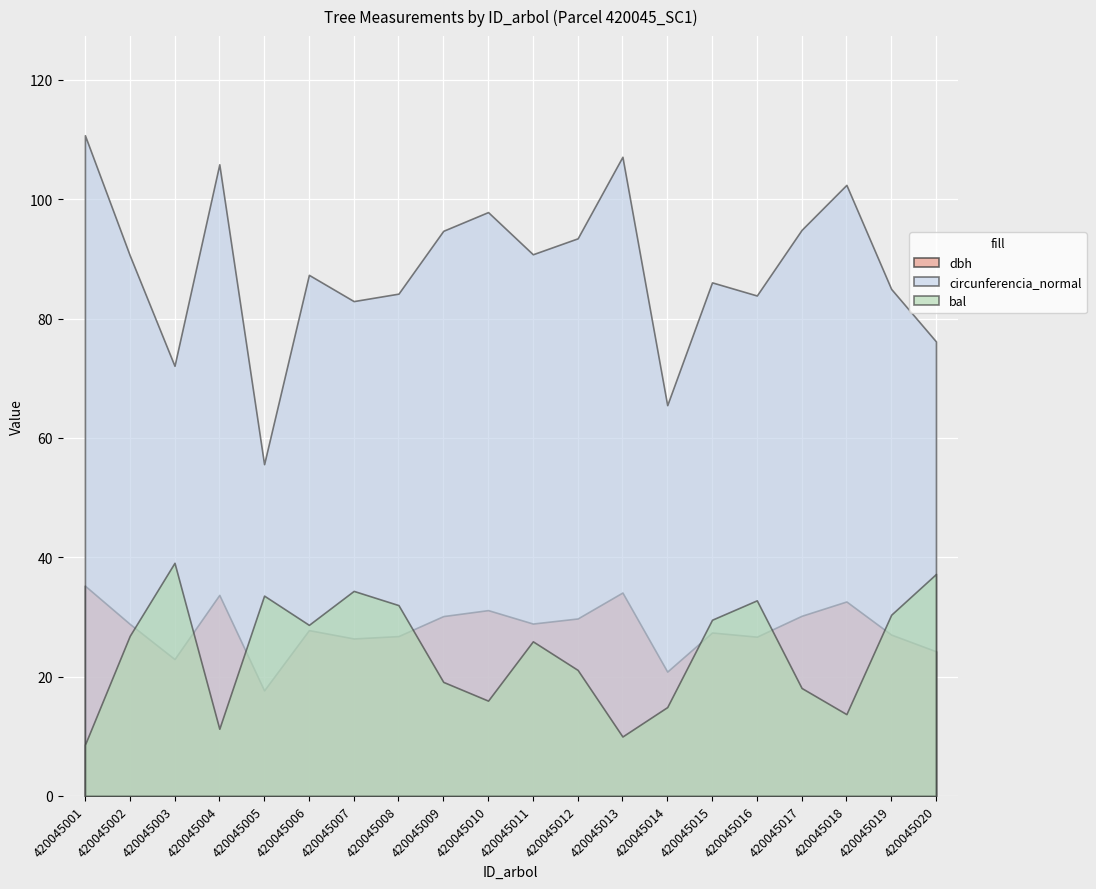

What is the difference between the maximum and minimum values in the circunferencia_normal series?

55.1